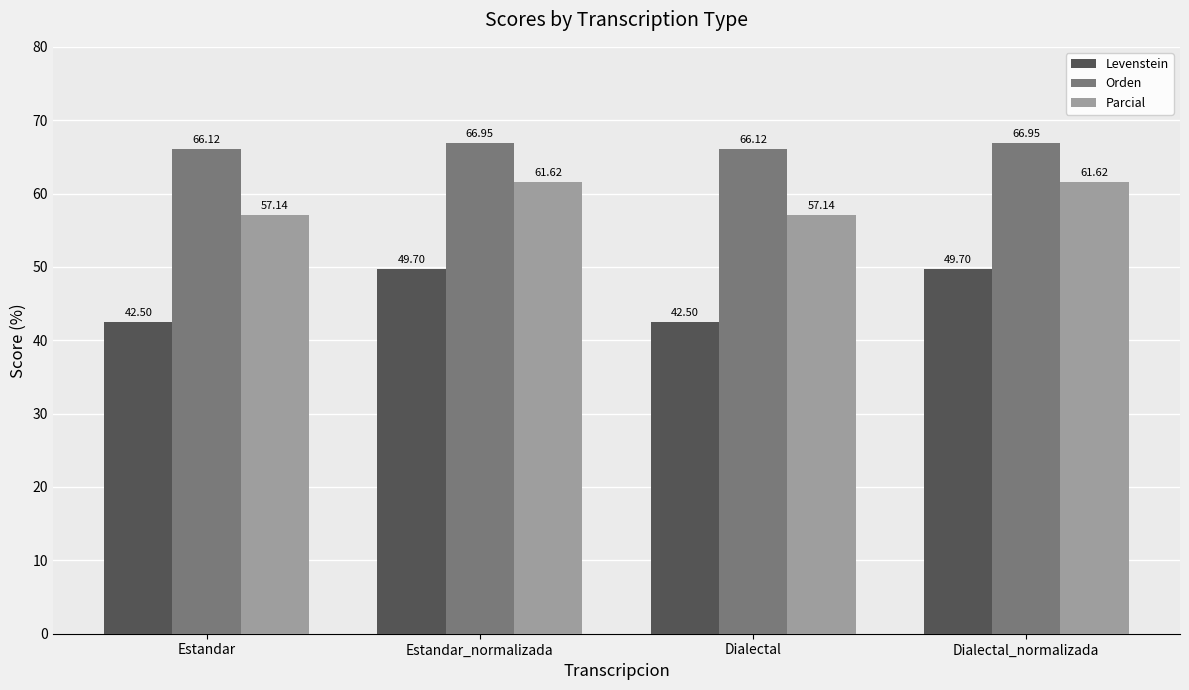

Rank the series by their average value, from highest to lowest.

Orden, Parcial, Levenstein